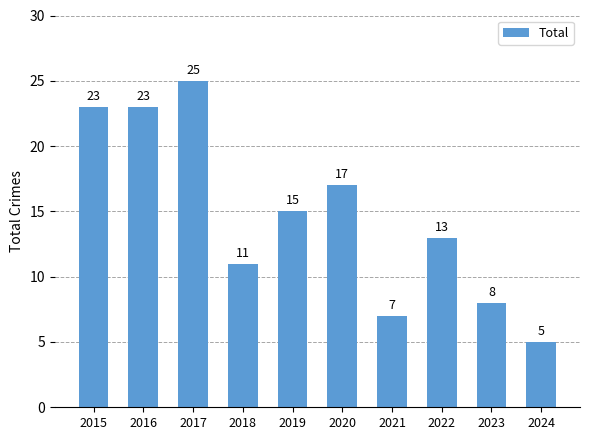

How many bars are there in total?

10